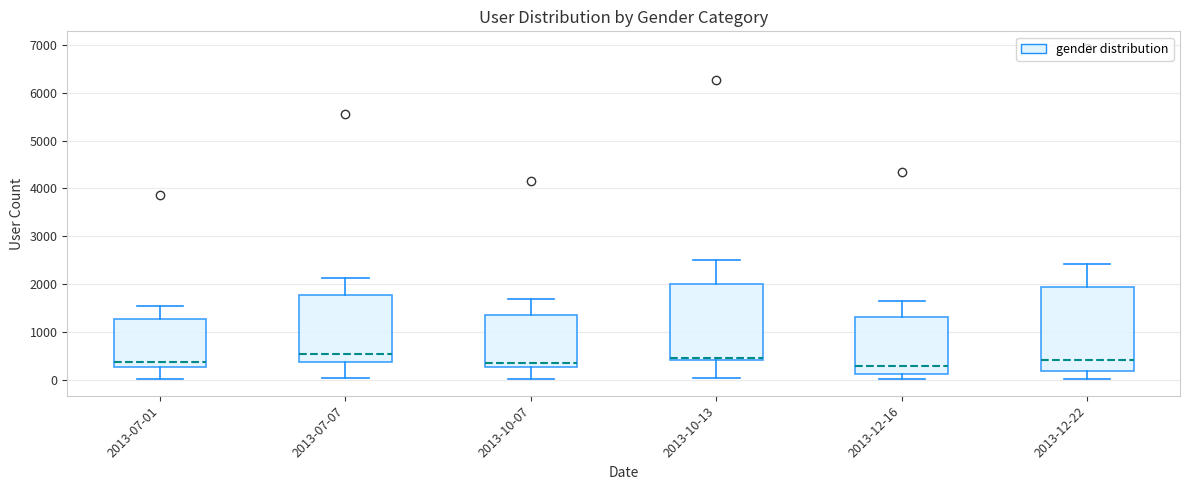

Reading left to right, transcribe this box plot: for each box, give where its median line is, the range the box spans, and where its two whiskers end, as read against the y-axis. The values are not printed on the chart, so give them approximately, as read against the axis.

2013-07-01: median 400, box 300 to 1300, whiskers 0 to 1500
2013-07-07: median 500, box 400 to 1800, whiskers 0 to 2100
2013-10-07: median 300 (just above the box's lower edge), box 300 to 1400, whiskers 0 to 1700
2013-10-13: median 500, box 400 to 2000, whiskers 0 to 2500
2013-12-16: median 300, box 100 to 1300, whiskers 0 to 1600
2013-12-22: median 400, box 200 to 1900, whiskers 0 to 2400